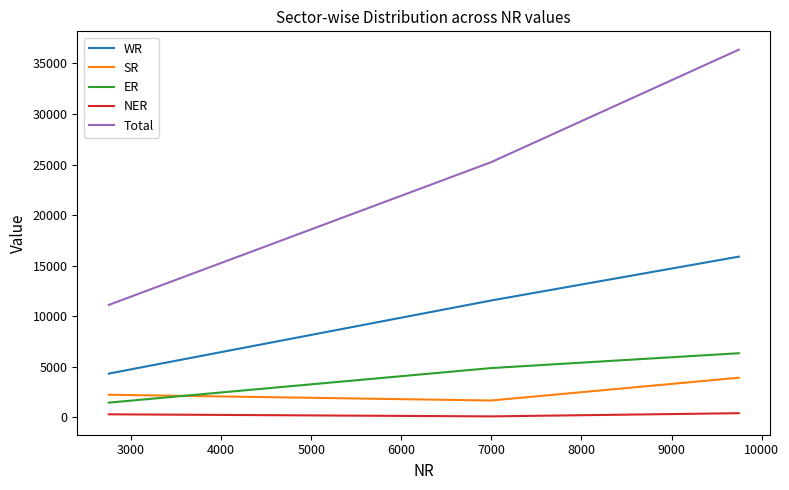

Which series has the largest total across all categories?

Total